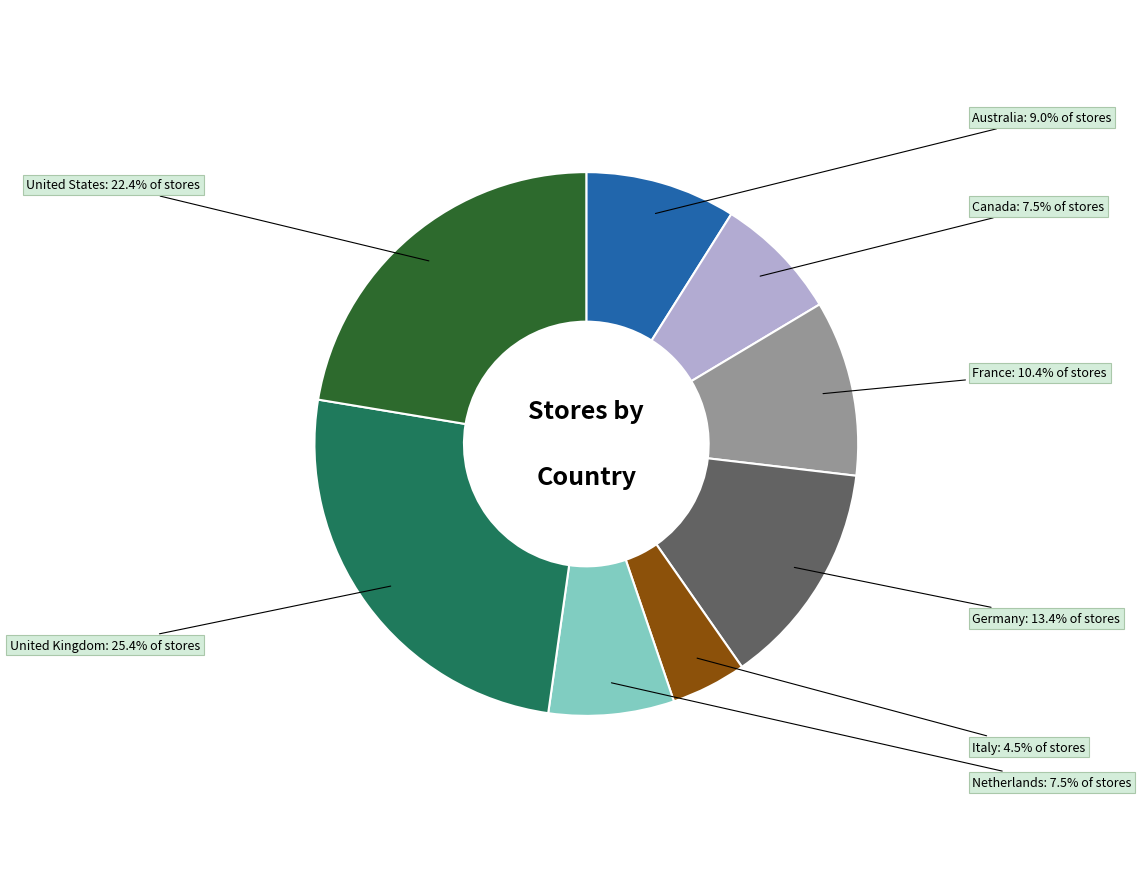

How many segments does this pie chart have?

8